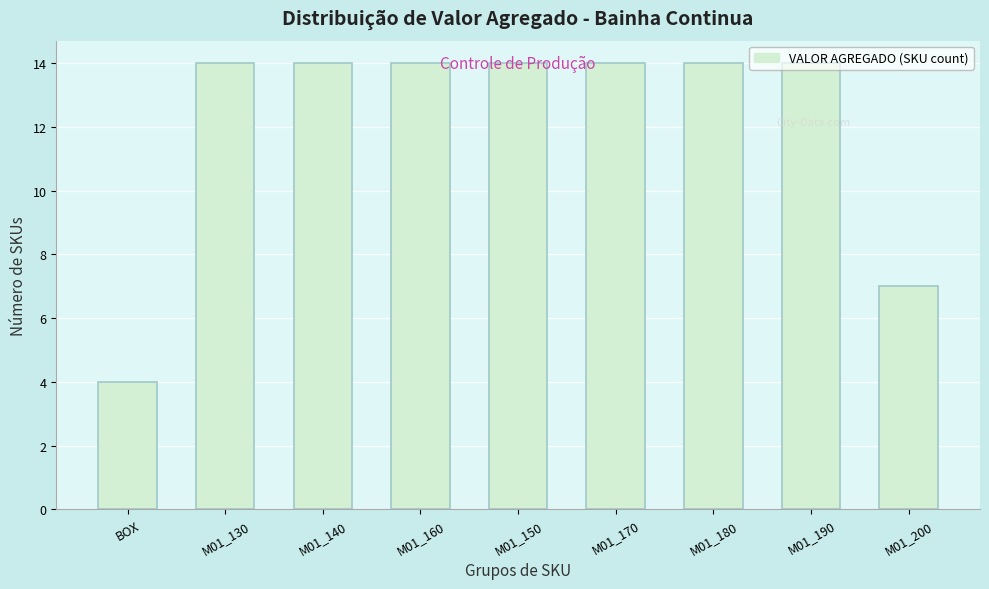

At which label is the value closest to 9?

M01_200